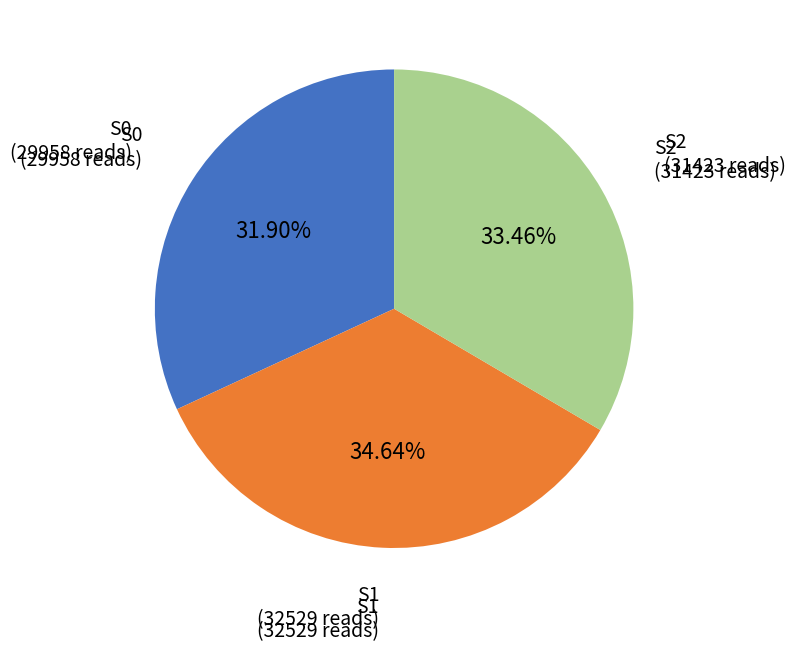

Is the sum of S2 and S1 greater than half?

Yes